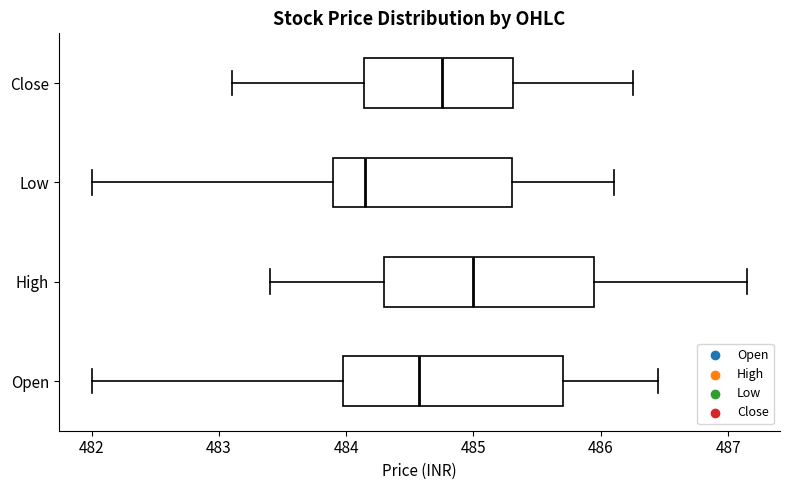

Which box's median line is the furthest to the left?

Low